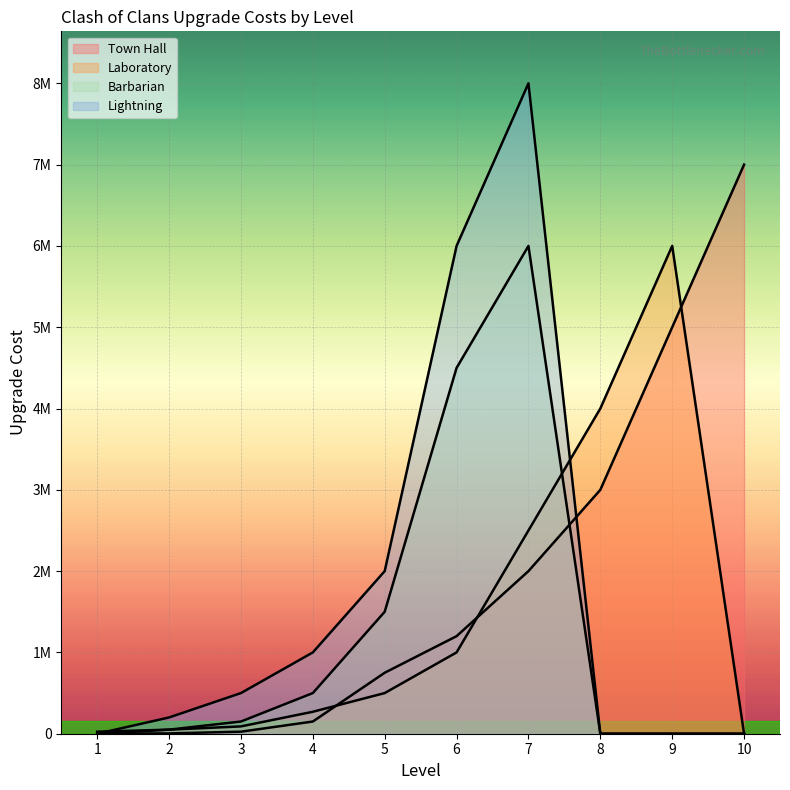

Does the chart display data point markers on the line(s)?

No